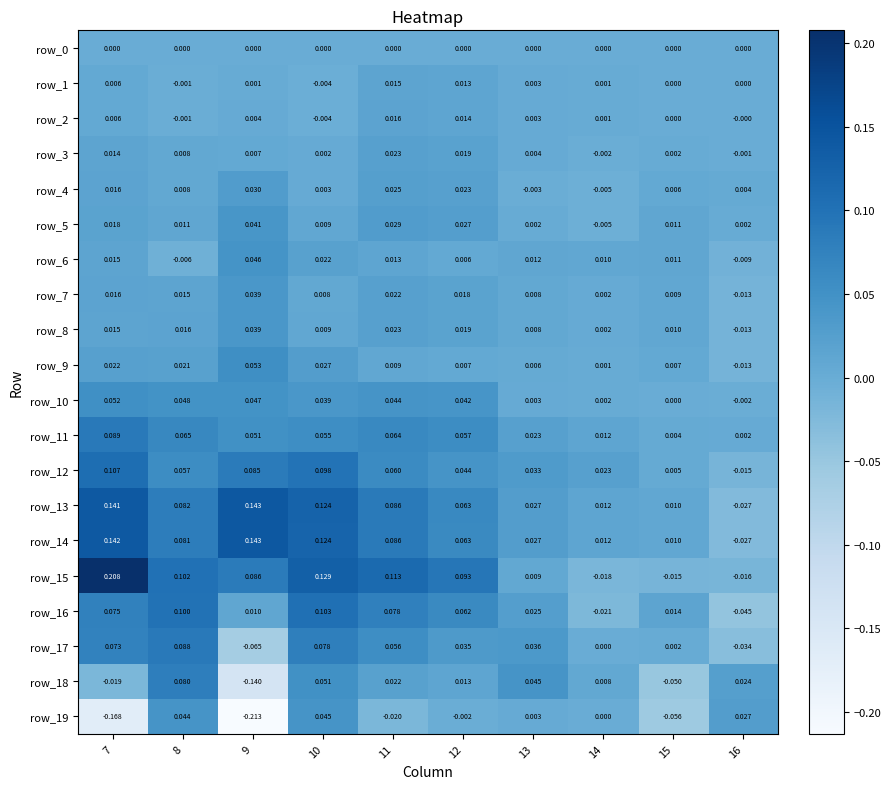

True or false: row_6 has a value of 0.0 at 10.

True